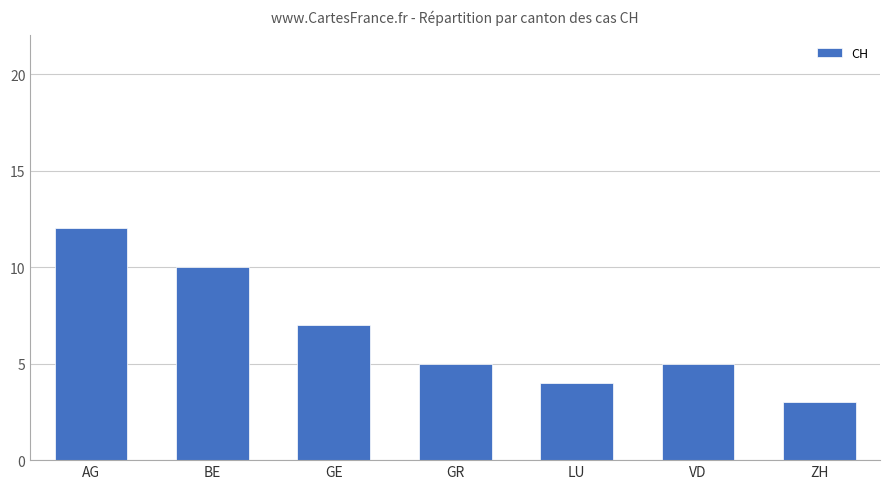

What is the label of the 2nd bar from the right?

VD